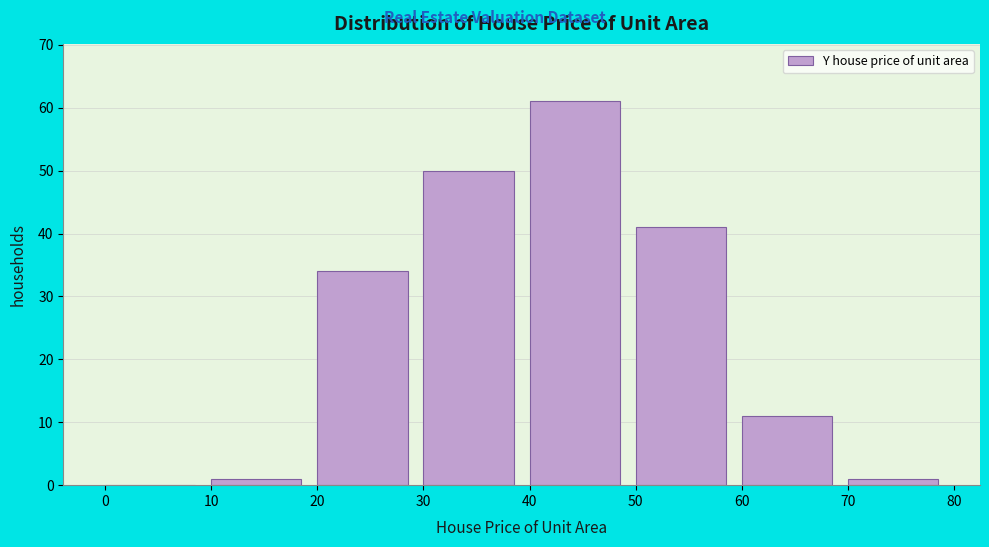

Which range on the x-axis has the tallest bar?

40 to 50